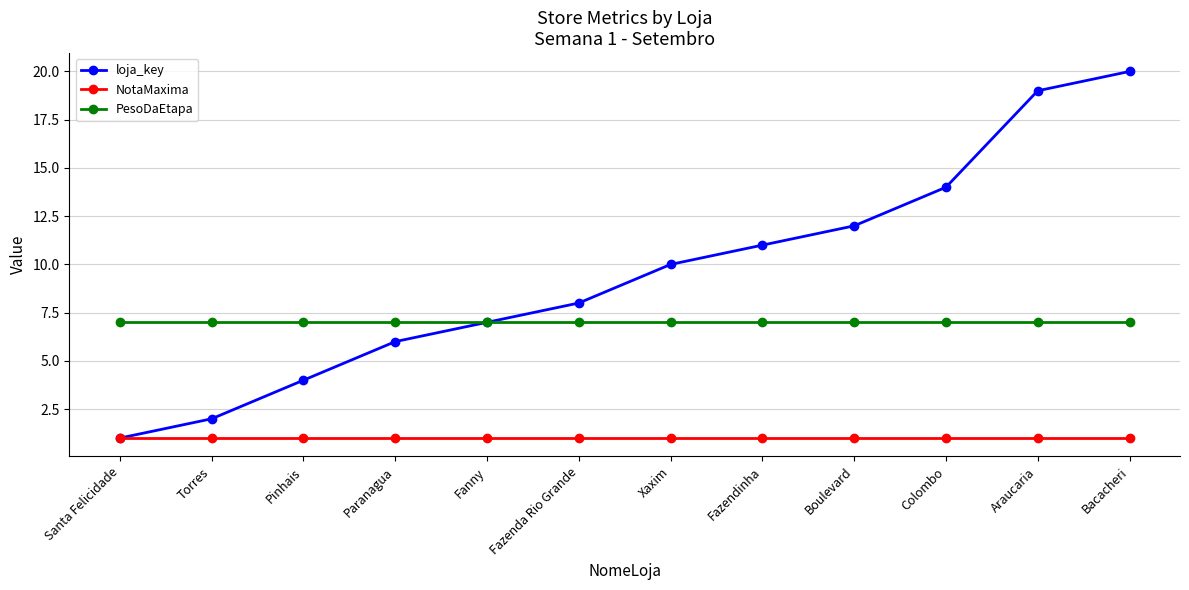

Rank the series by their average value, from highest to lowest.

loja_key, PesoDaEtapa, NotaMaxima